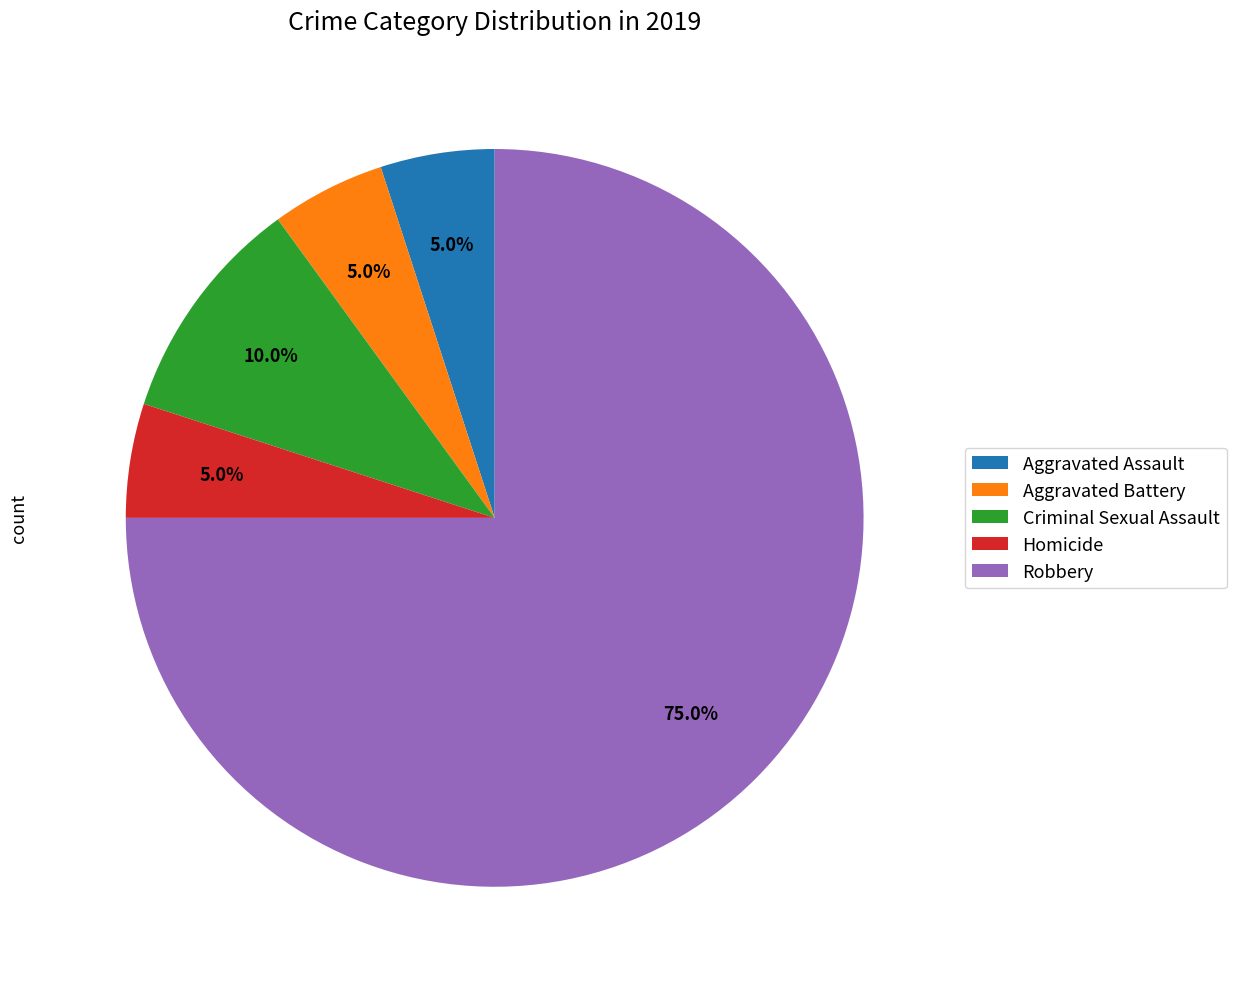

What percentage is the Aggravated Battery slice, to the nearest percent?

5%